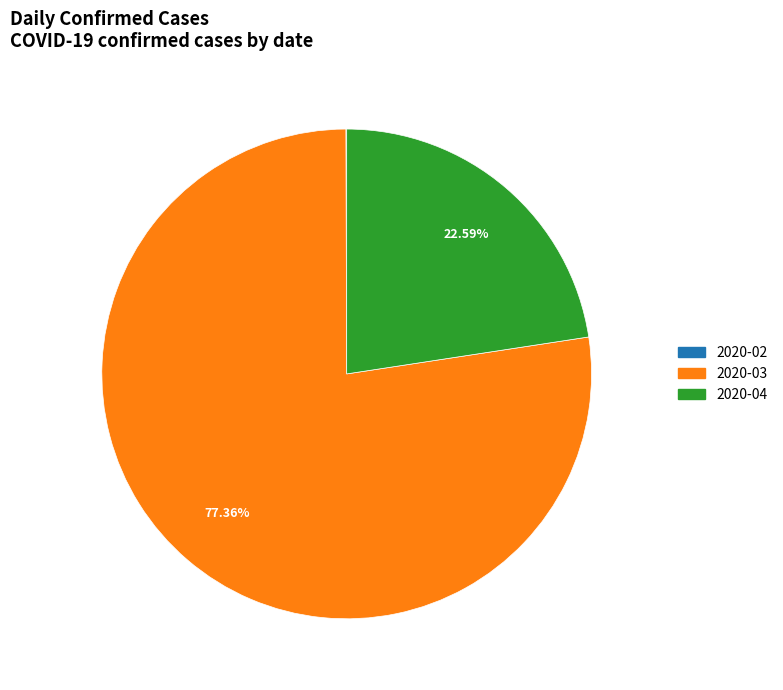

Do 2020-03 and 2020-04 together represent more than half of the pie?

Yes